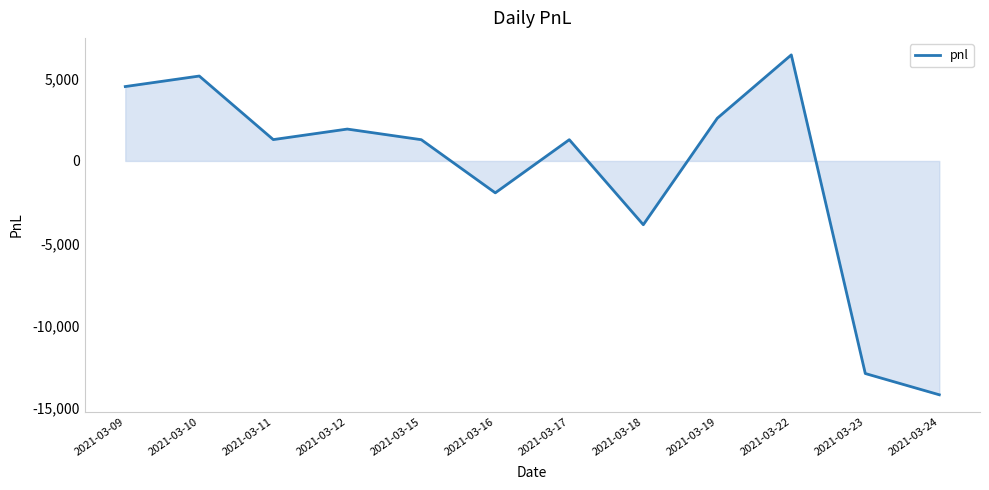

What is the difference between the maximum and minimum values?

20627.1